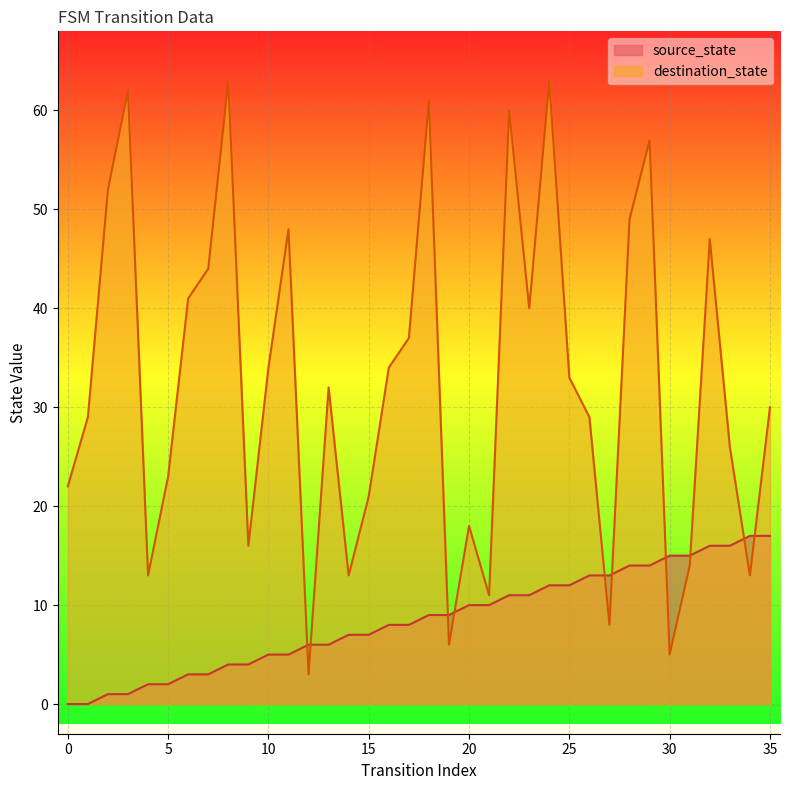

What is the value of the destination_state point at the 24th from the left?

40